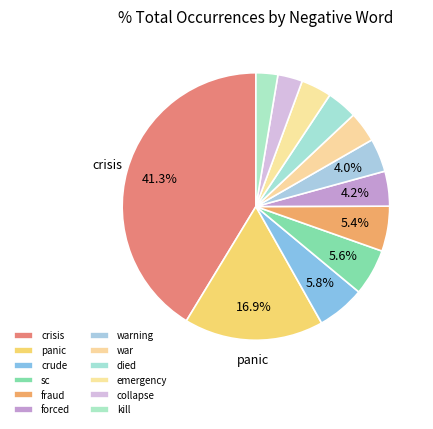

How many segments does this pie chart have?

12